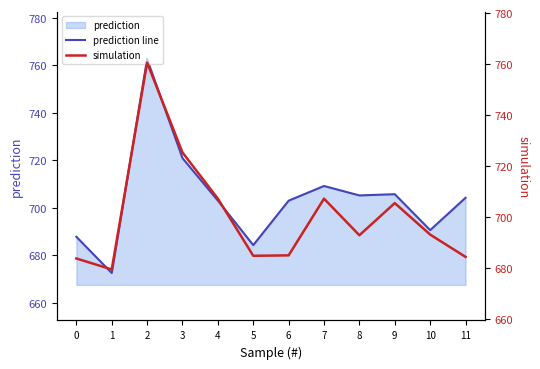

How many lines are shown in the chart?

2